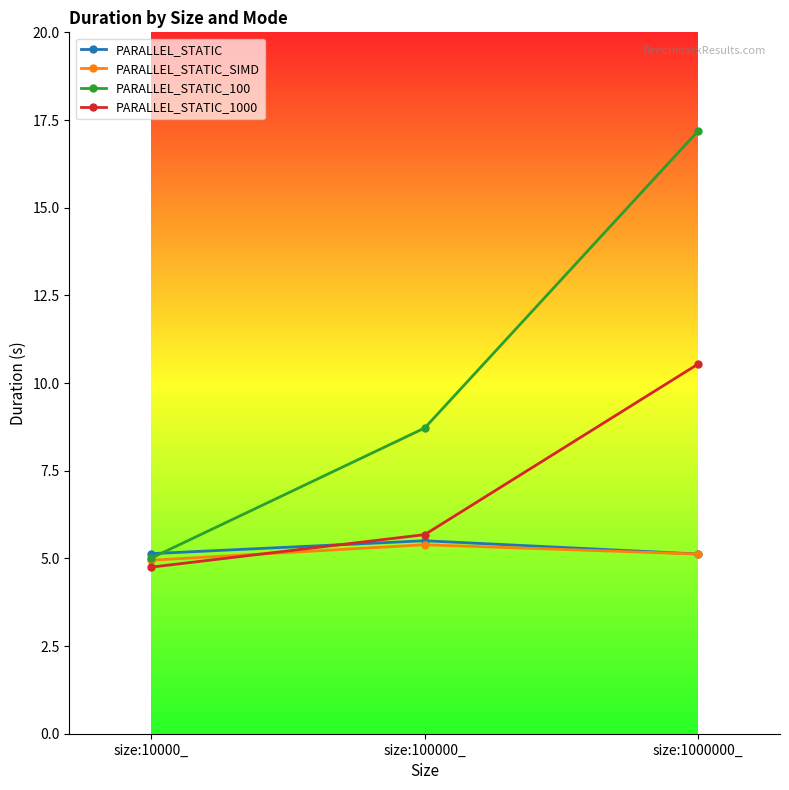

Is the value of PARALLEL_STATIC_SIMD at size:100000_ greater than the value of PARALLEL_STATIC_1000 at size:10000_?

Yes